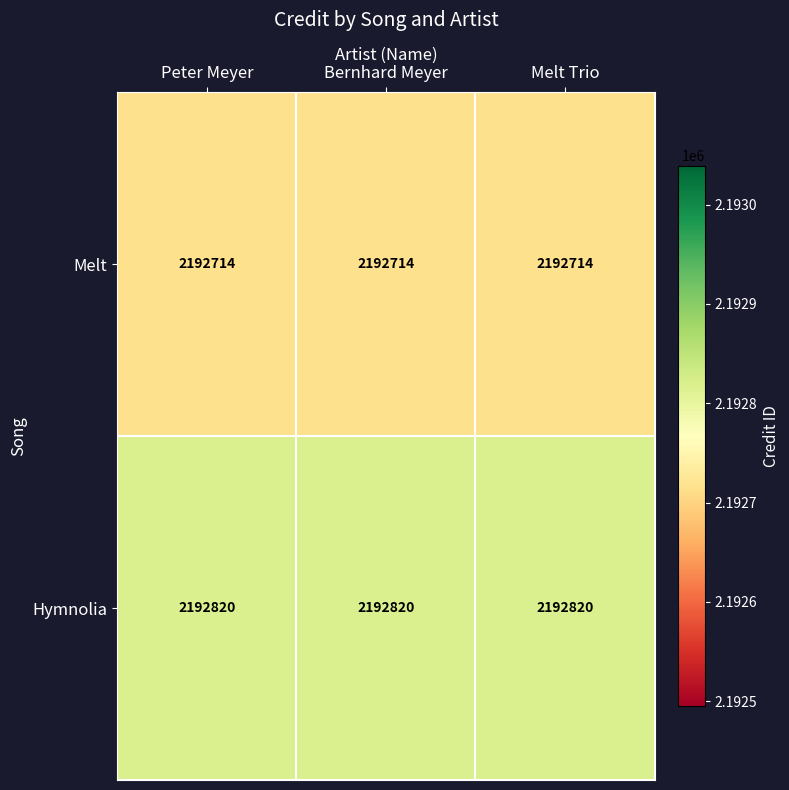

What is the highest value of the Hymnolia series?

2192820